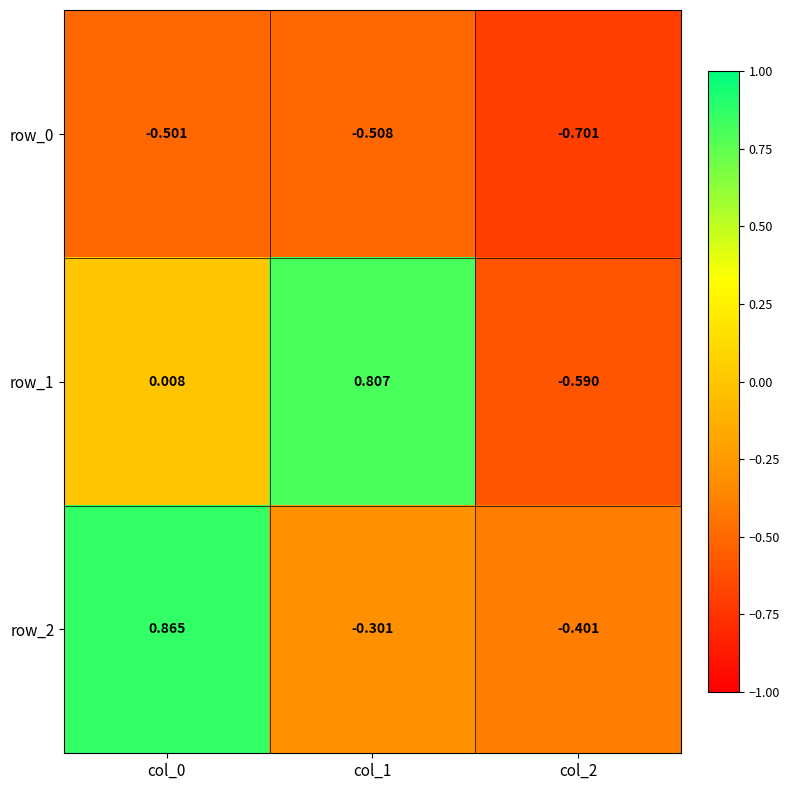

Is it true that row_0 equals -0.5 at col_0?

True